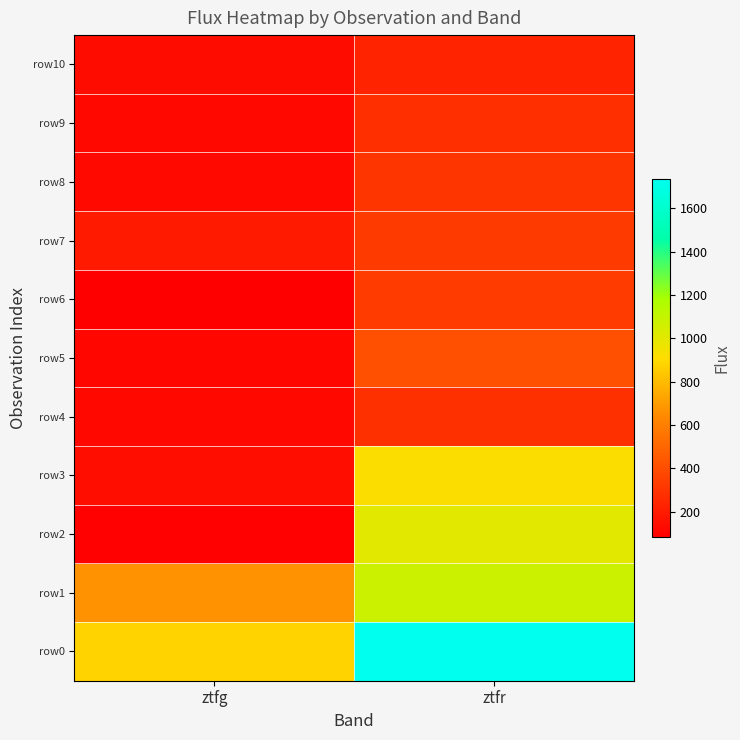

Reading left to right, what are all the values shown in this chart?

row0: ztfg=880.7	ztfr=1734.6
row1: ztfg=670.8	ztfr=1074.2
row2: ztfg=92.9	ztfr=1002.7
row3: ztfg=145.0	ztfr=920.5
row4: ztfg=121.1	ztfr=283.8
row5: ztfg=119.6	ztfr=408.7
row6: ztfg=84.9	ztfr=327.8
row7: ztfg=191.8	ztfr=322.6
row8: ztfg=125.4	ztfr=301.5
row9: ztfg=122.8	ztfr=281.4
row10: ztfg=137.4	ztfr=231.4